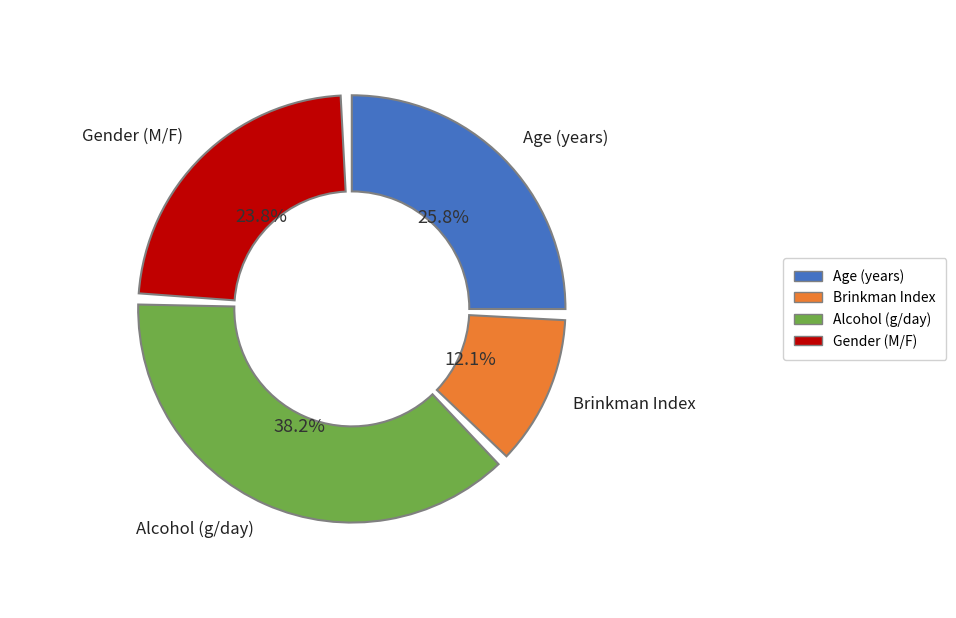

What percentage do Age (years) and Alcohol (g/day) together represent?

64.1%